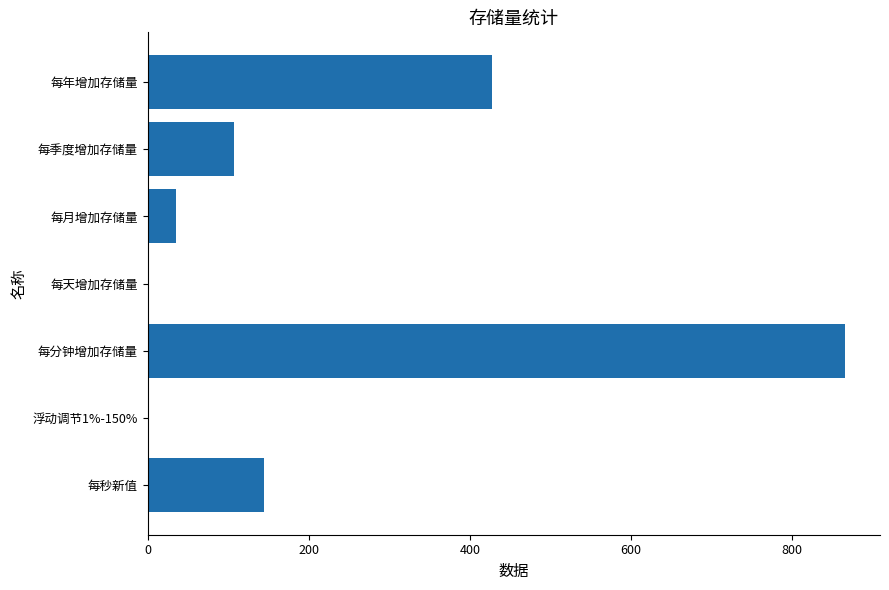

Which has a higher value, 每季度增加存储量 or 每分钟增加存储量?

每分钟增加存储量